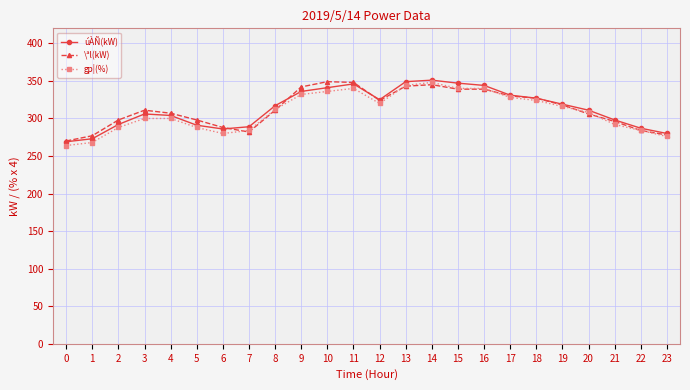

What is the lowest value of the úÀÑ(kW) series?

269